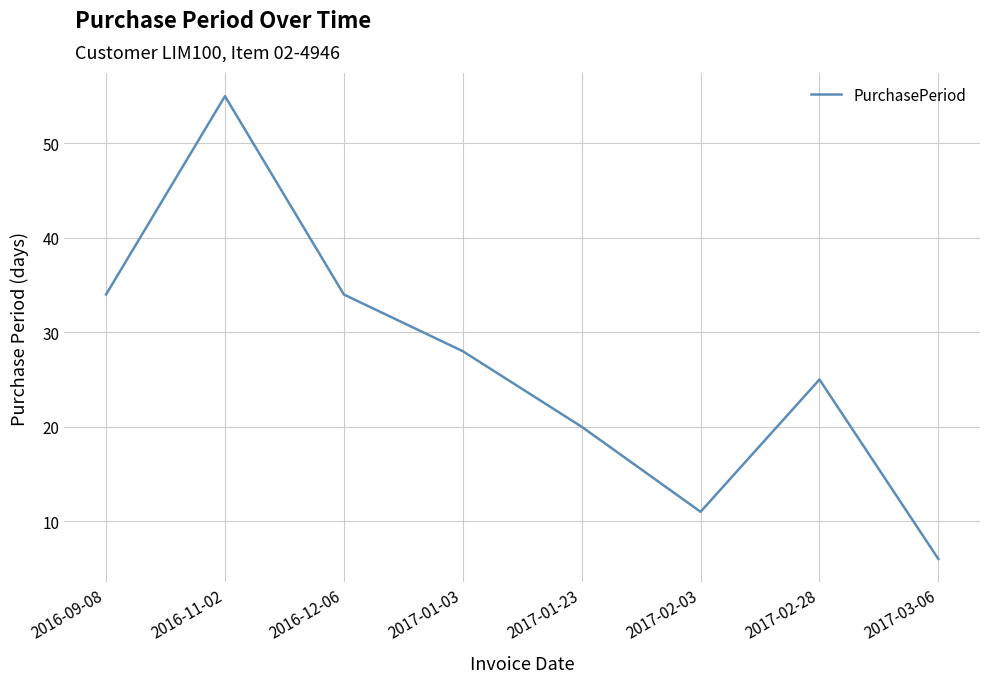

What is the change in value from 2016-12-06 to 2017-01-23?

-14